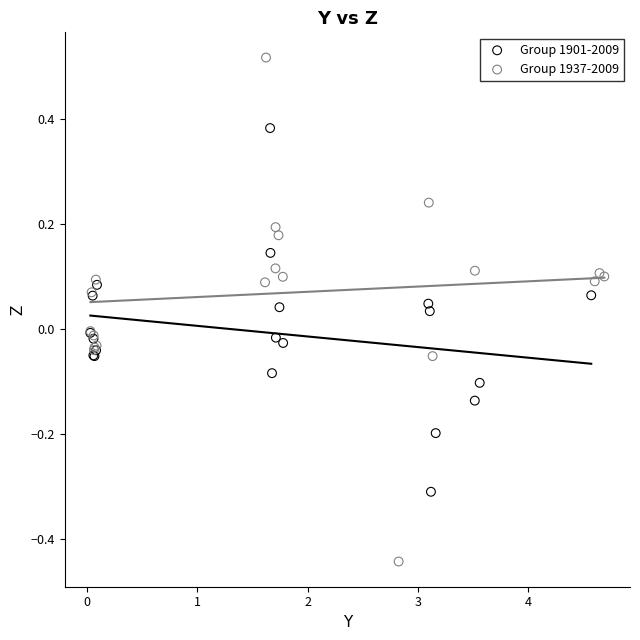

Which series has the largest Y range (max minus min)?

Group 1937-2009